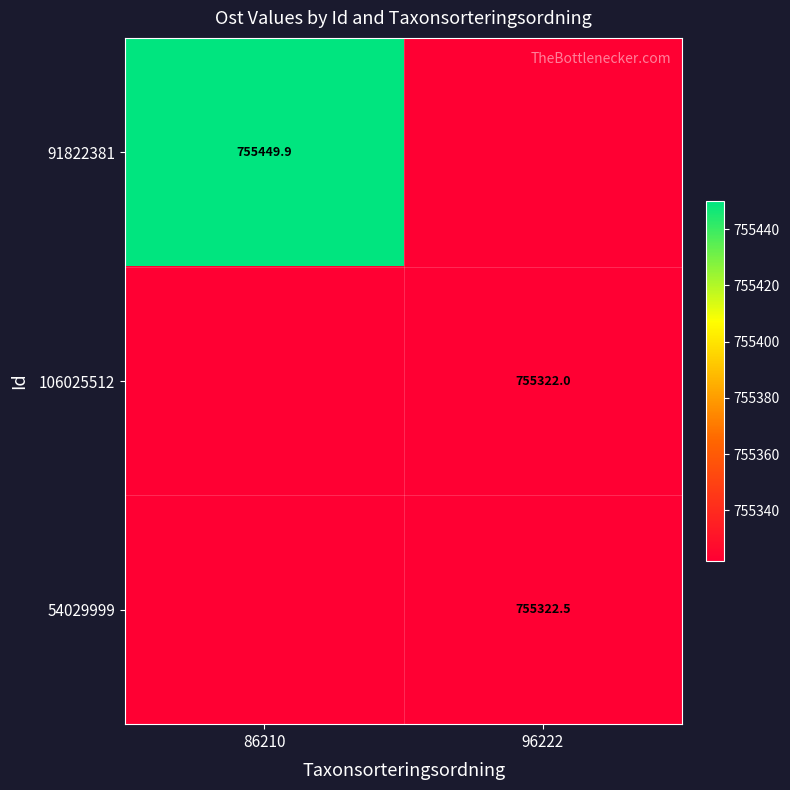

List the labels in order of 106025512 value, largest first.

86210, 96222